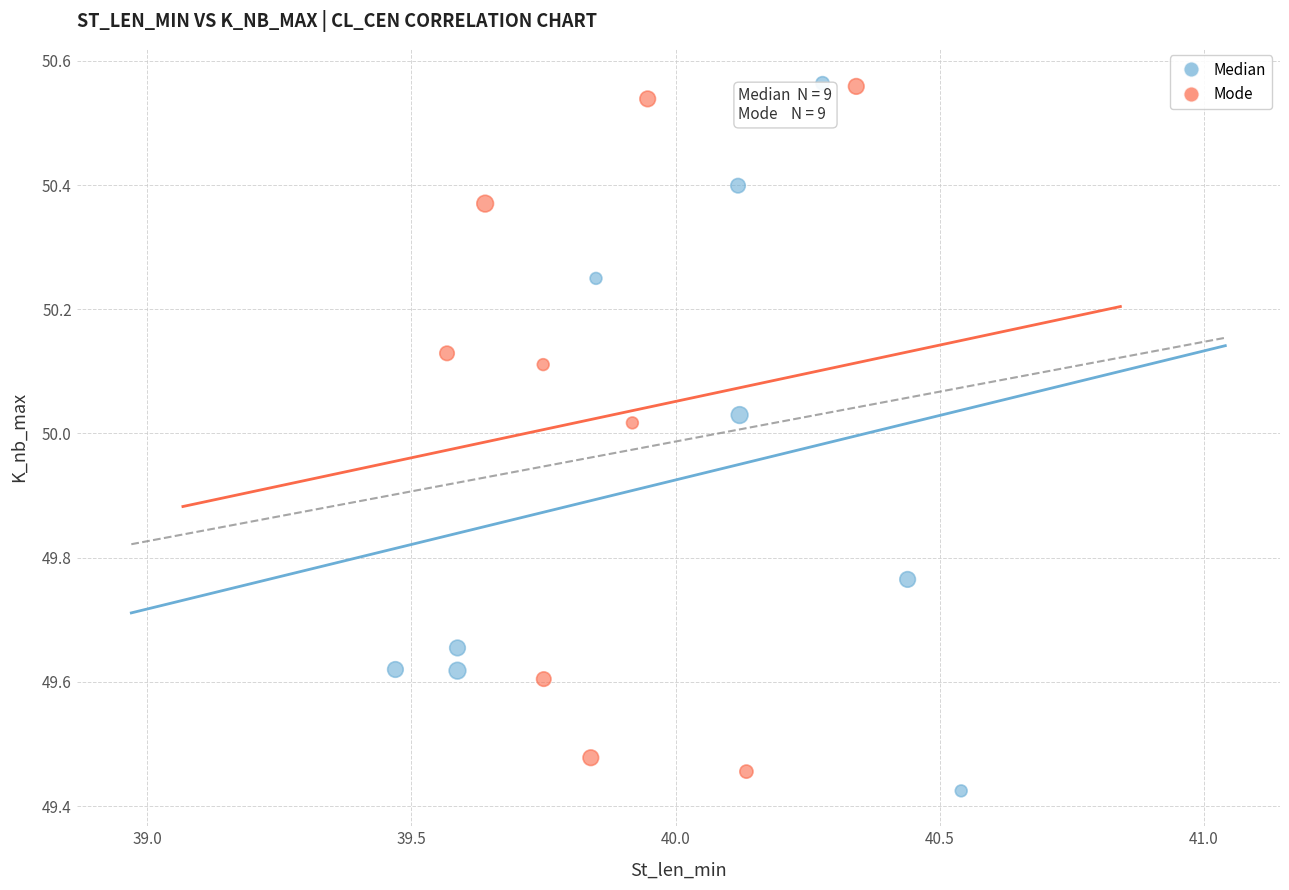

What are all the series names shown in the legend?

Median, Mode